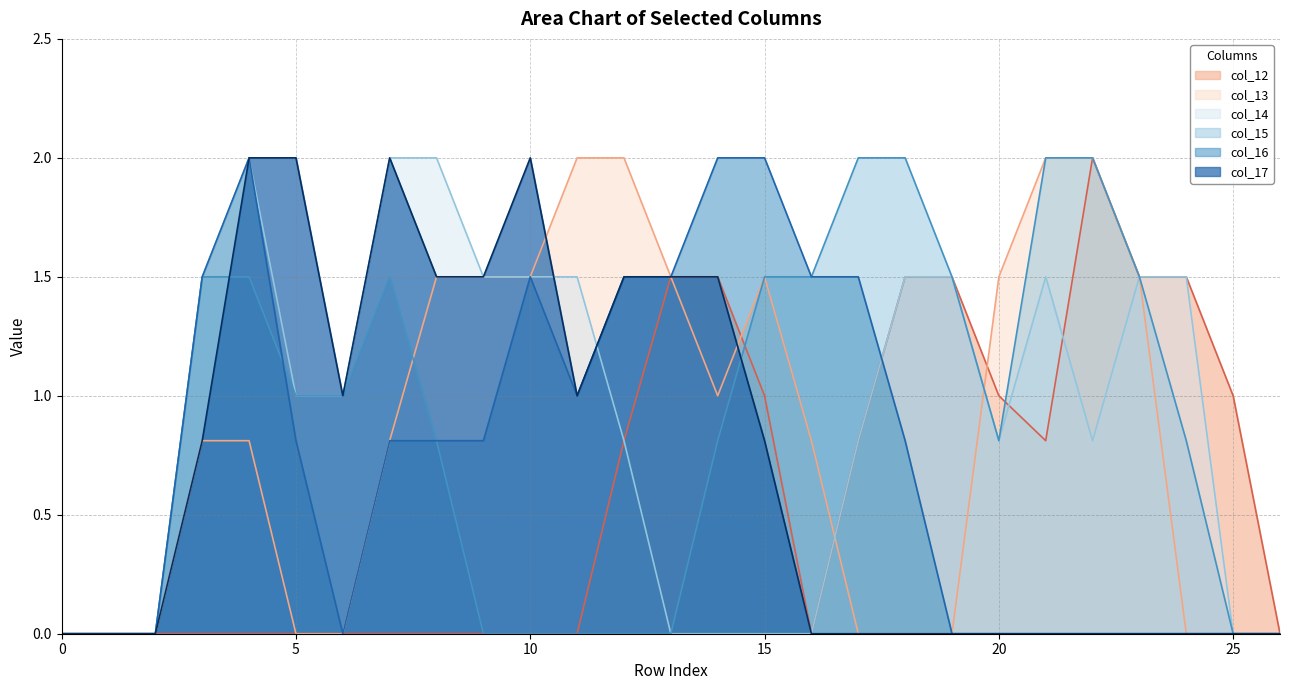

What is the difference between the maximum and second lowest values in the col_13 series?

2.0